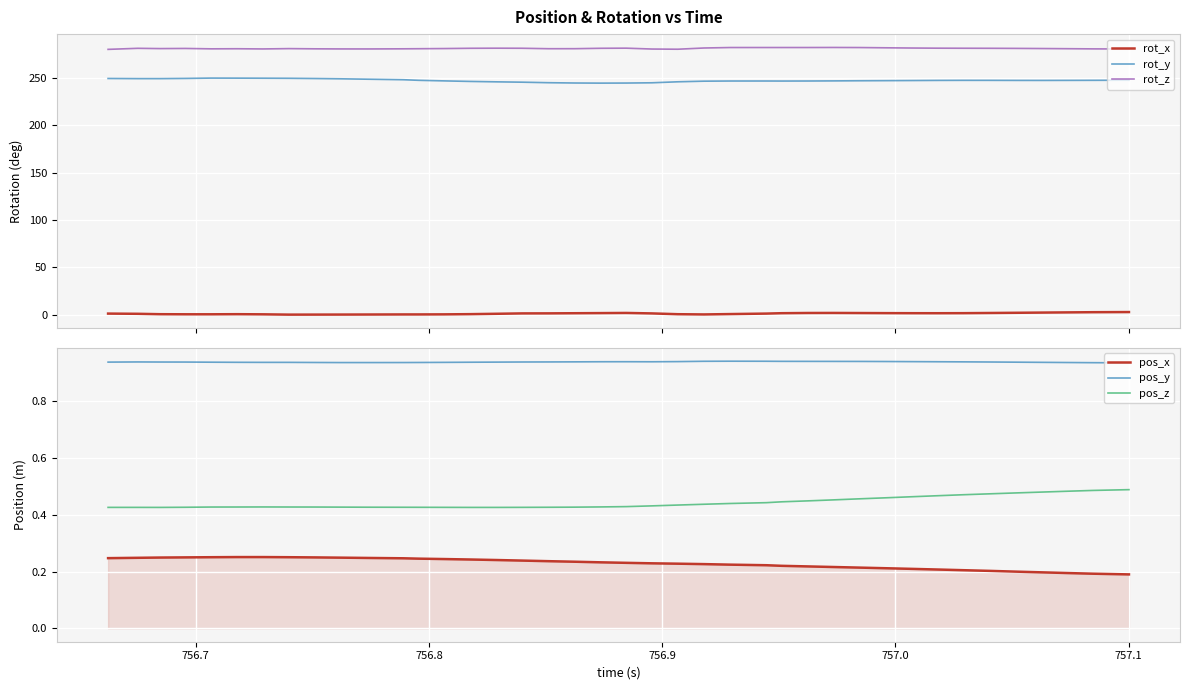

What is the minimum value for rot_z?

279.9